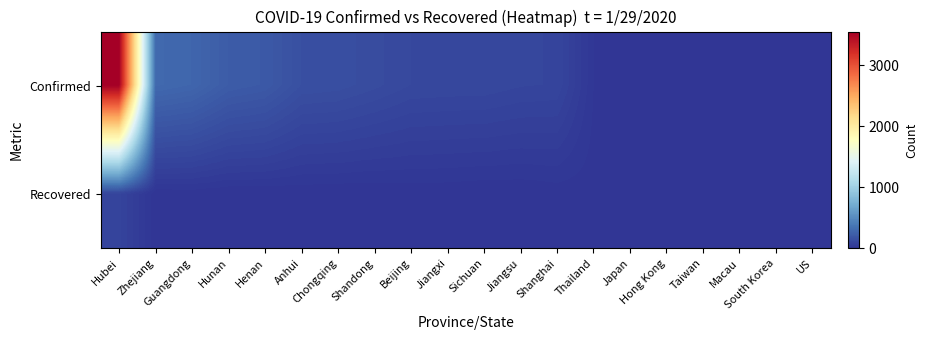

At Jiangxi, list the series in order from largest to smallest.

Confirmed, Recovered